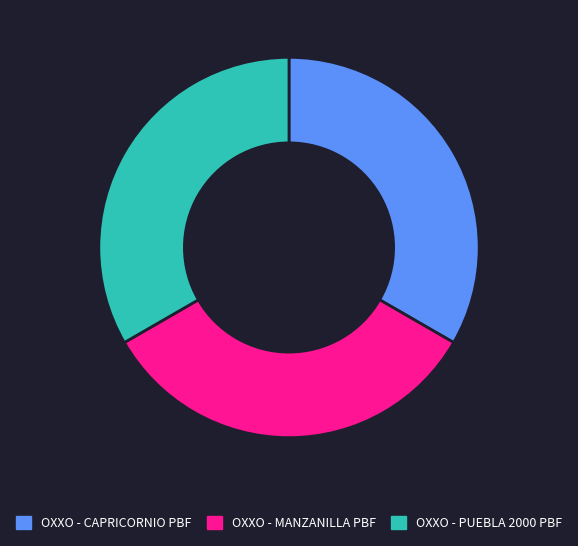

Does OXXO - PUEBLA 2000 PBF represent more than half of the total?

No